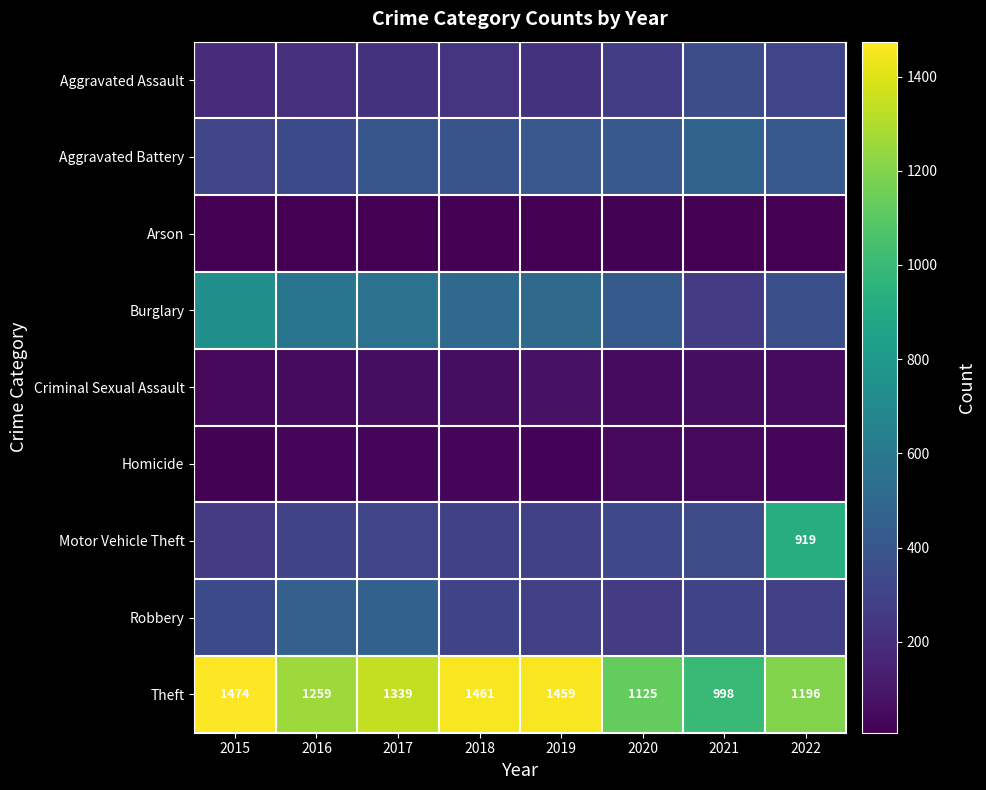

Which has a higher value, 2021 or 2019?

2021